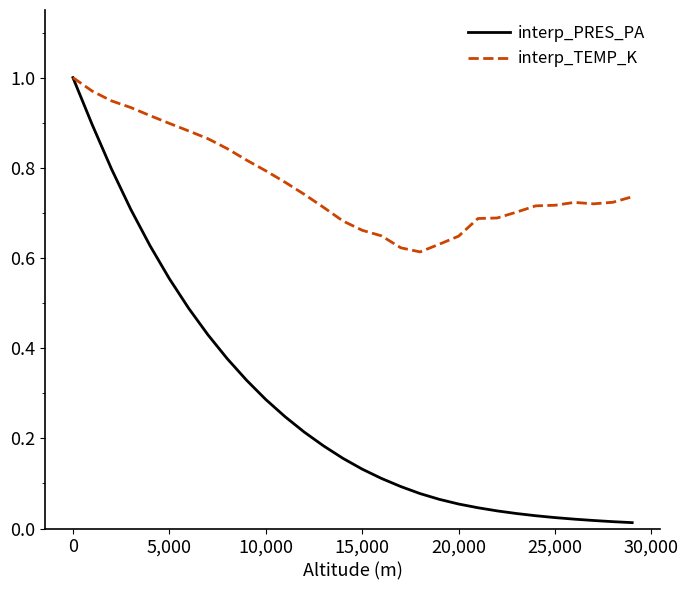

Which series has the largest total across all categories?

interp_TEMP_K